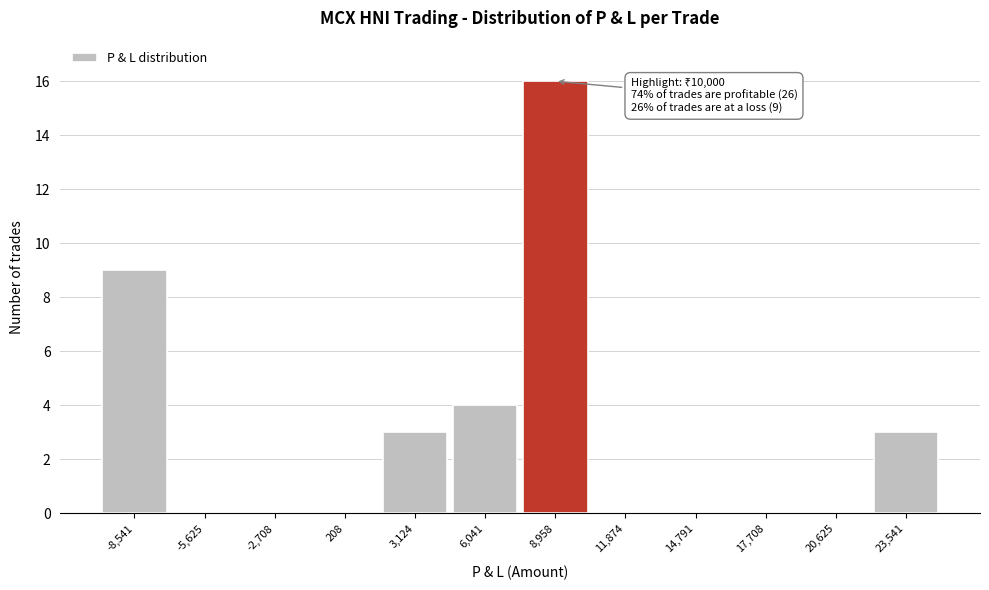

Which range on the x-axis has the tallest bar?

7500 to 10500